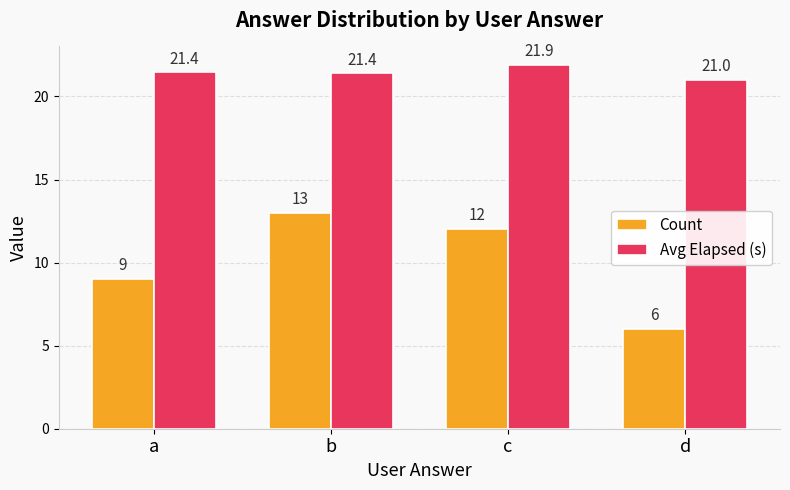

Is it true that Avg Elapsed (s) equals 21.0 at d?

True